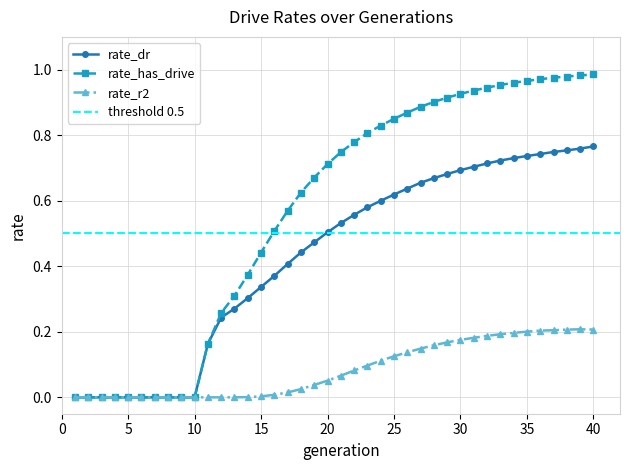

How many lines are shown in the chart?

3